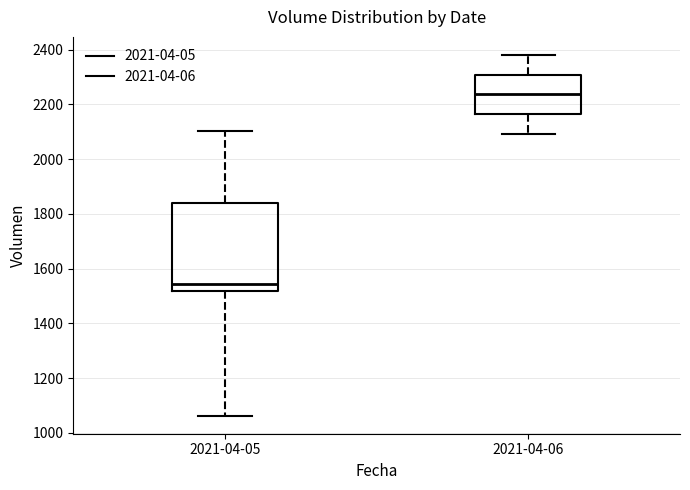

Comparing the boxes themselves (not the whiskers), which one is the tallest?

2021-04-05